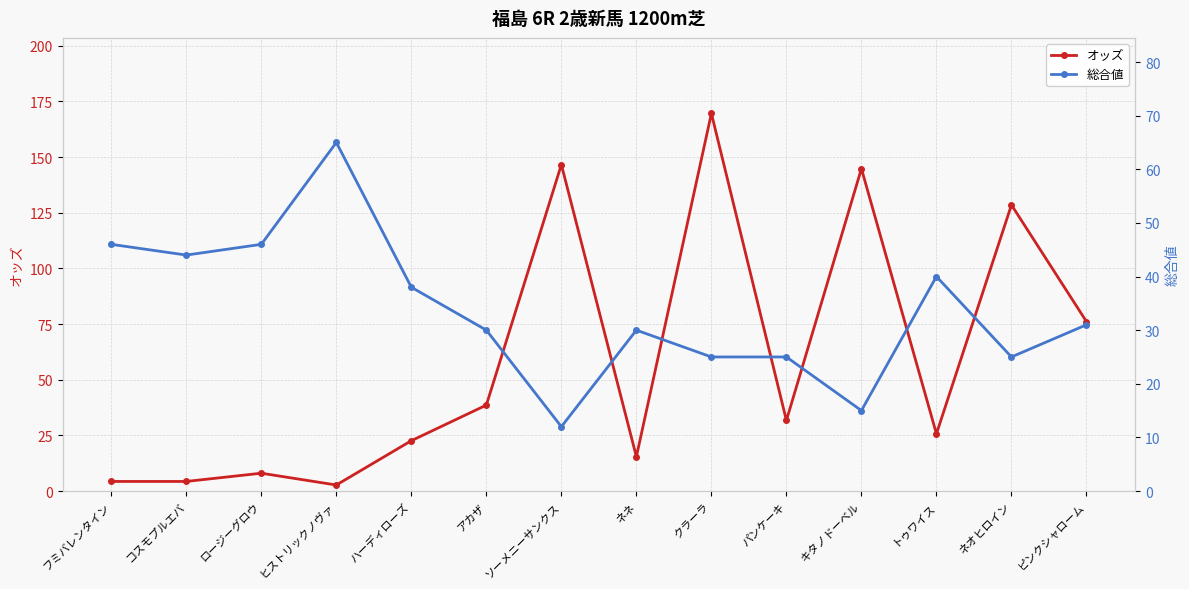

What is the difference between the maximum and second lowest values in the オッズ series?

165.3